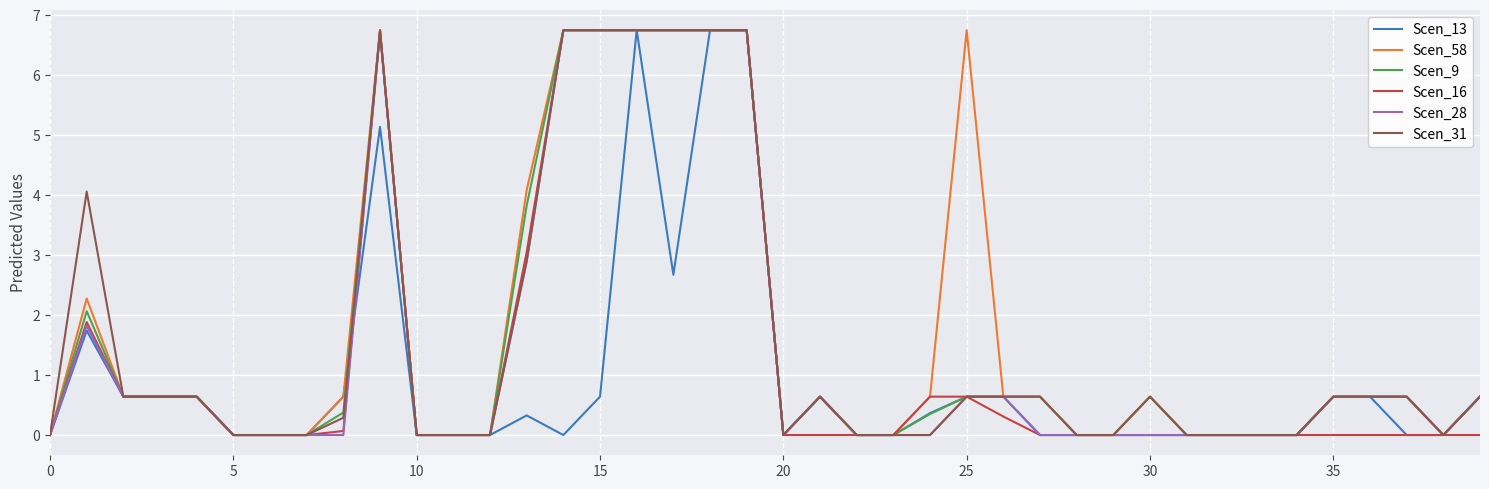

What are all the series names shown in the legend?

Scen_13, Scen_58, Scen_9, Scen_16, Scen_28, Scen_31